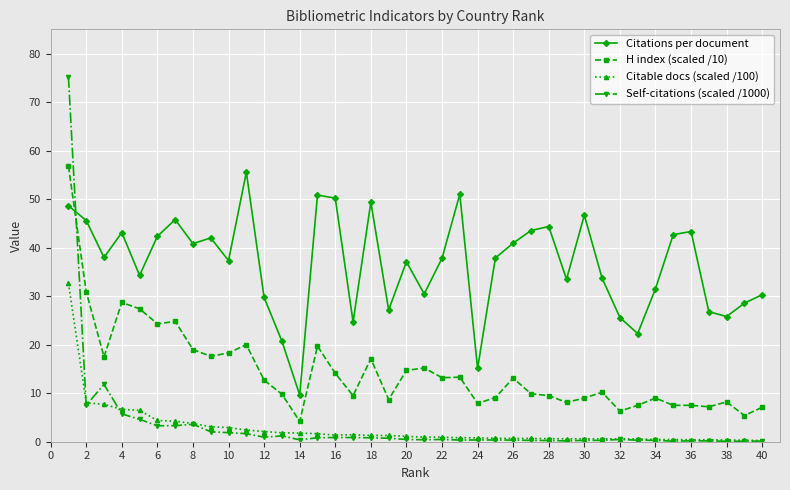

What is the difference between the maximum and minimum values in the H index (scaled /10) series?

52.6